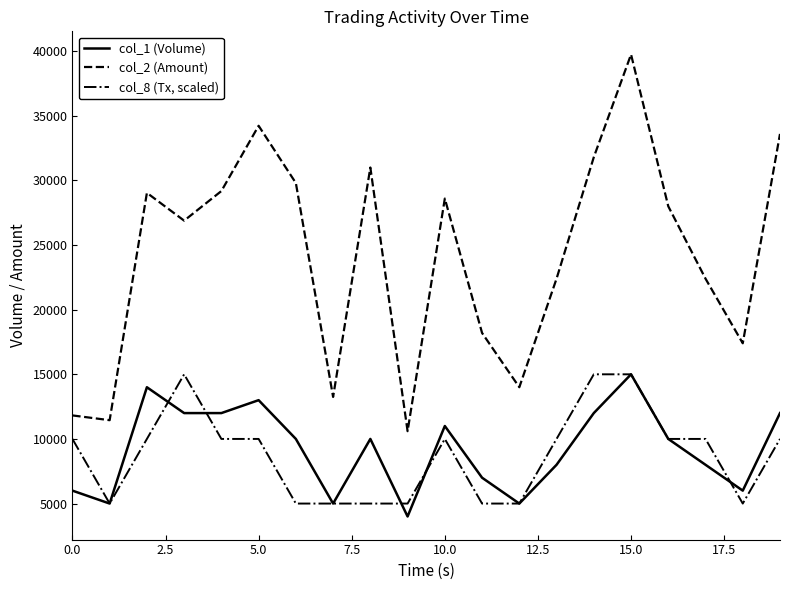

What is the maximum value shown in the chart?

39750